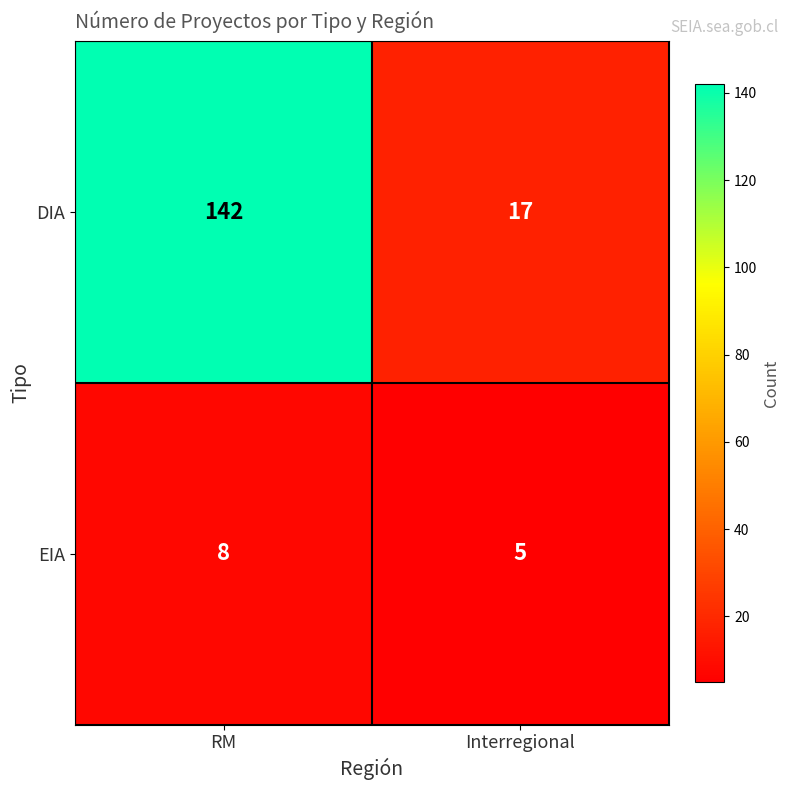

Rank the series by their maximum value, from lowest to highest.

EIA, DIA